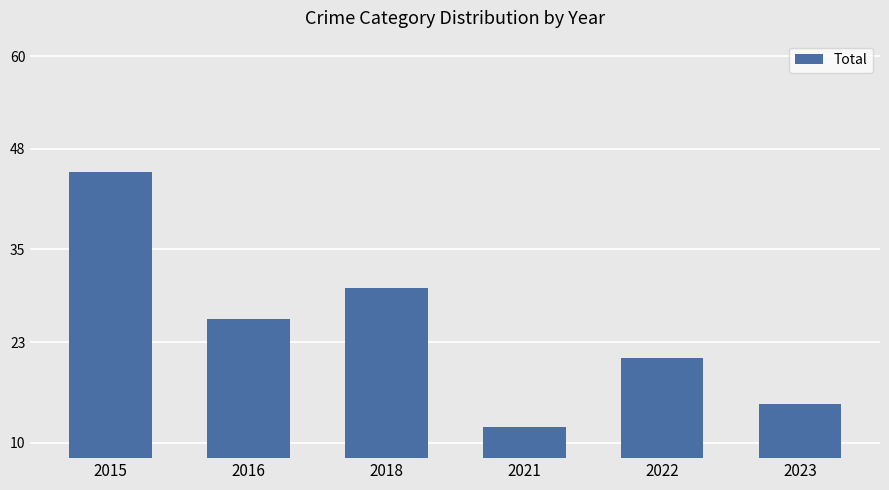

What value does the data have at 2016, to the nearest 10?

30